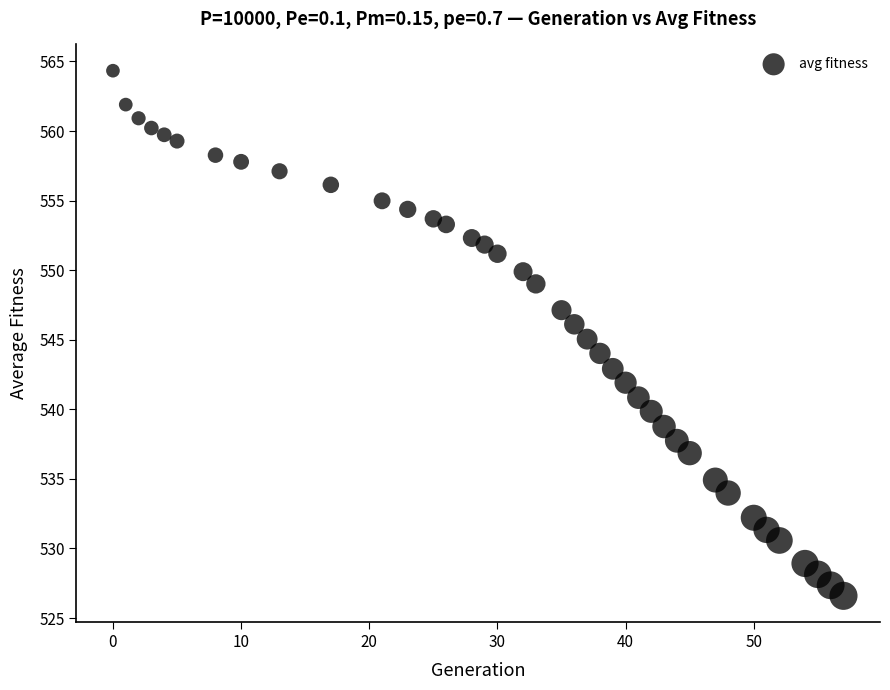

What is the range of Y values (max minus min)?

37.7